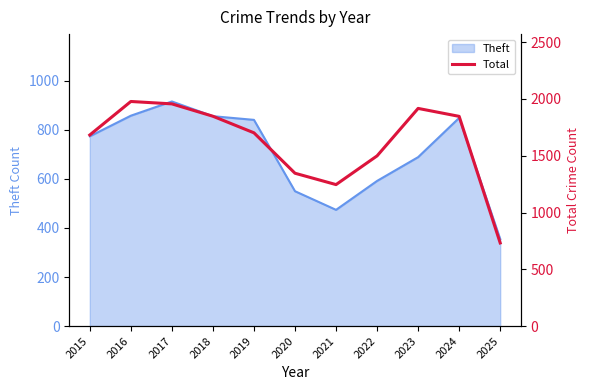

What is the difference between the maximum and minimum values?

1246